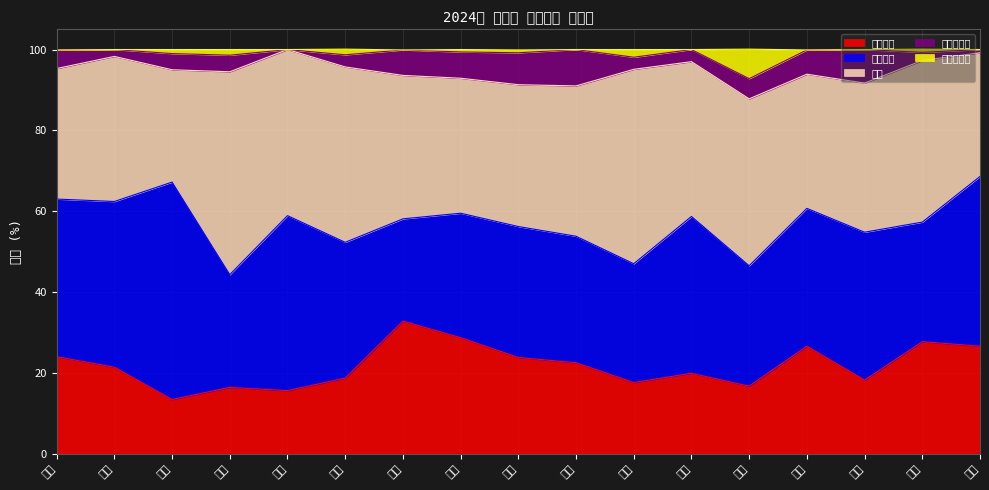

How many lines are shown in the chart?

5